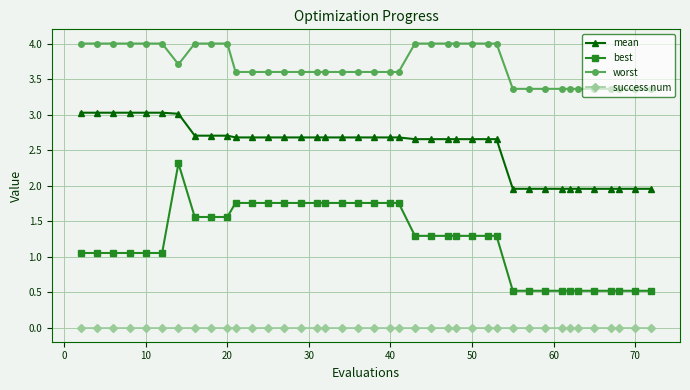

What is the maximum value for mean?

3.0